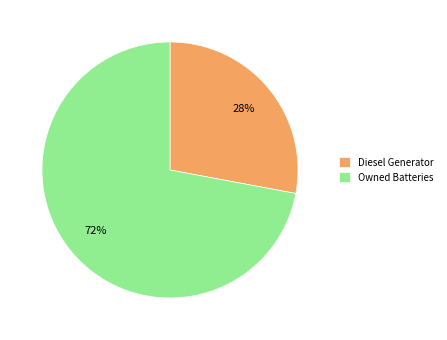

Do Owned Batteries and Diesel Generator together represent more than half of the pie?

Yes